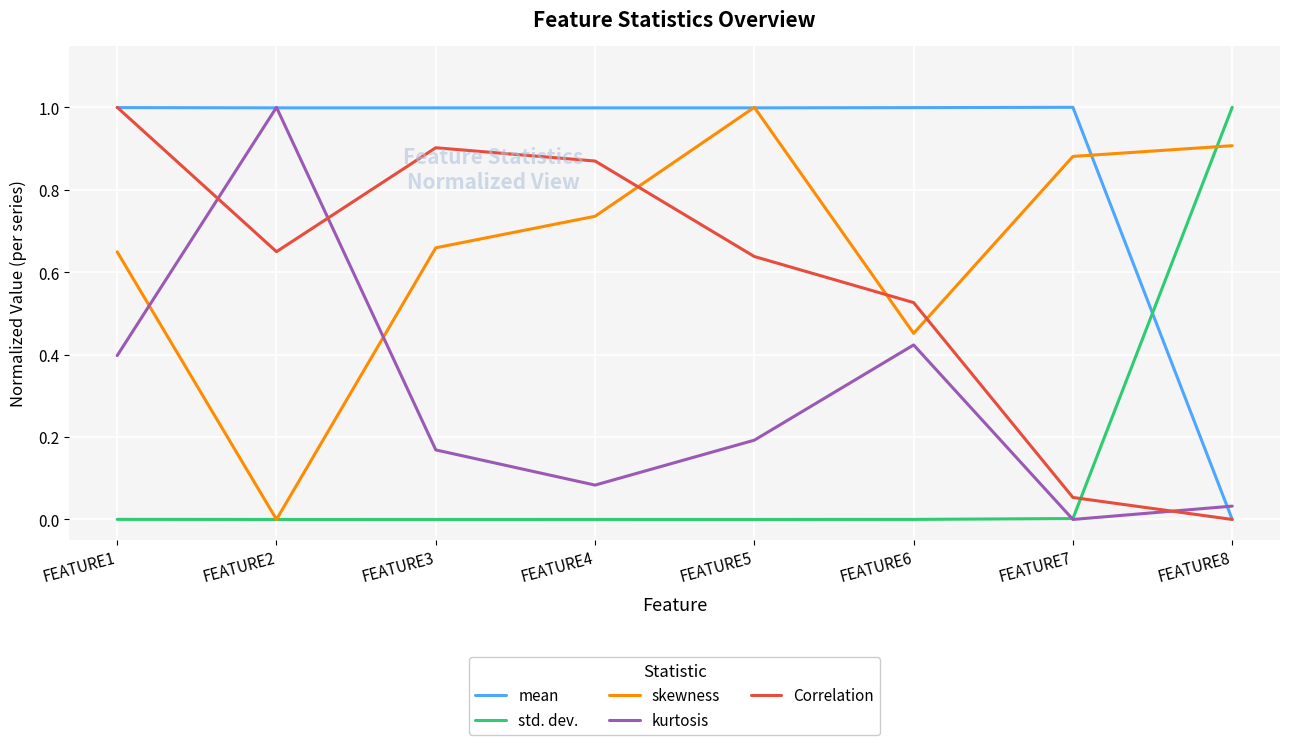

Between FEATURE5 and FEATURE7, which series saw the biggest shift?

Correlation